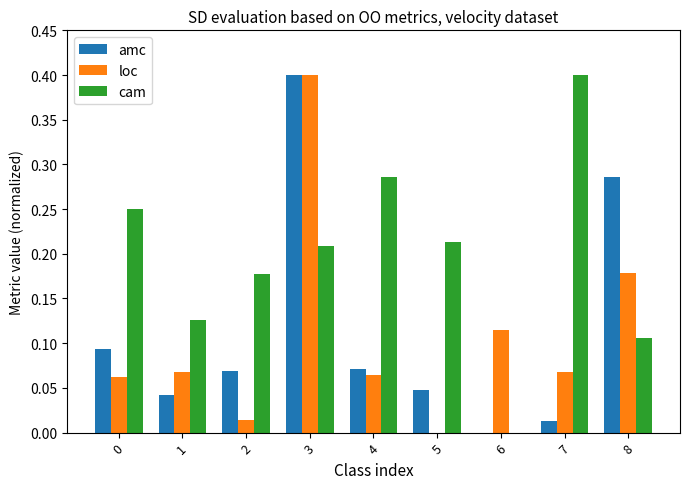

At which label is loc closest to 0?

5